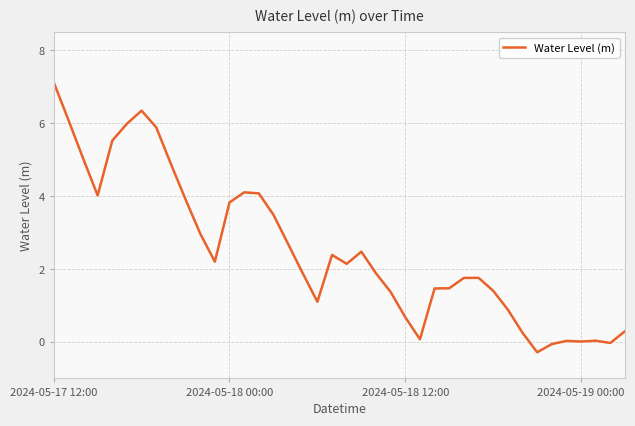

What is the greatest value displayed?

7.1